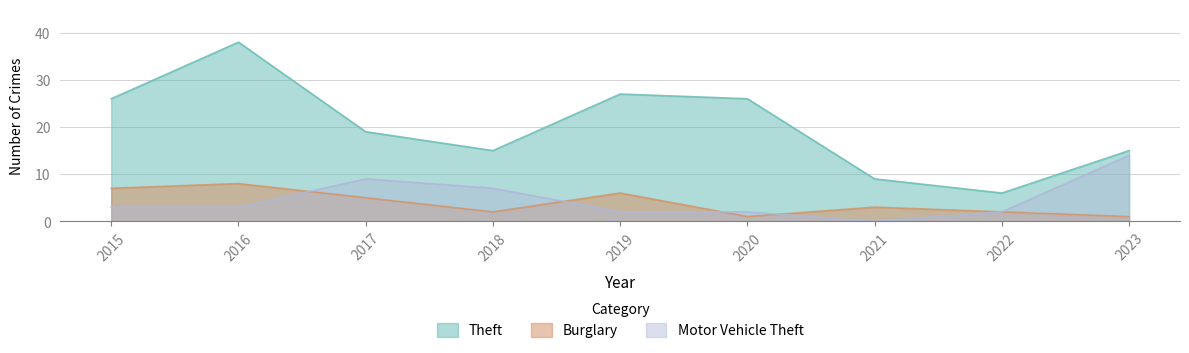

At which category does Motor Vehicle Theft reach its first local peak?

2017